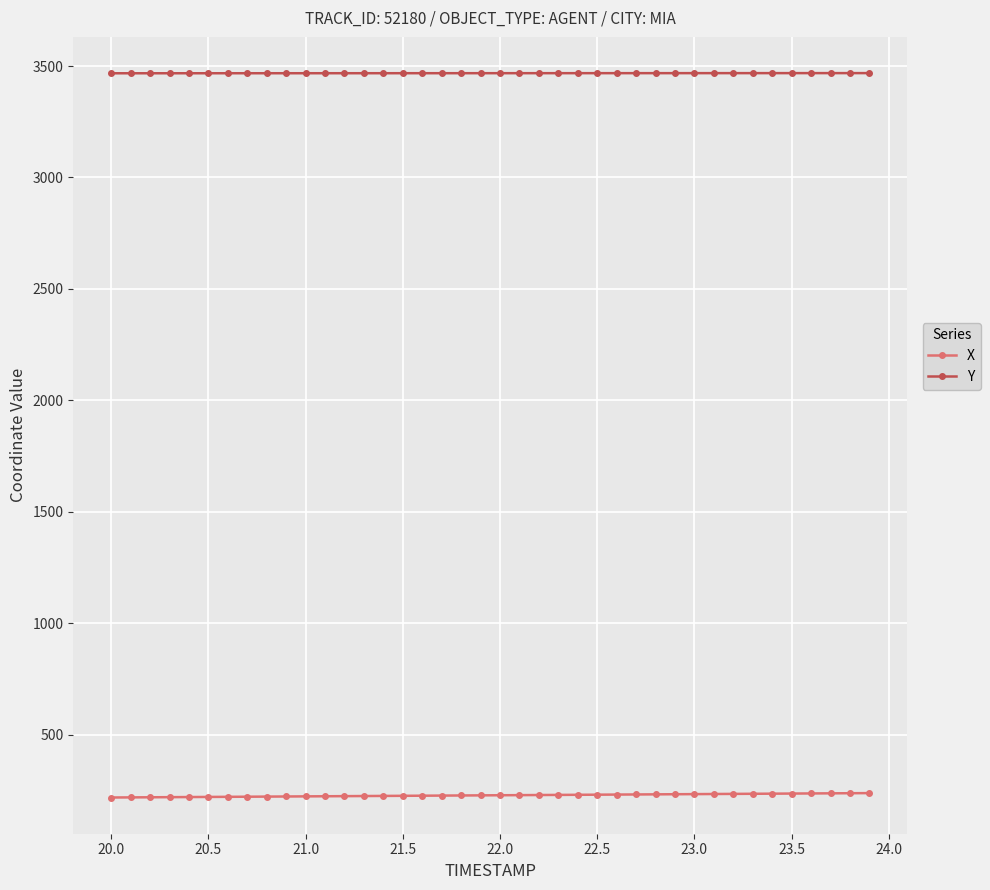

At how many categories does at least one series exceed 1789?

40